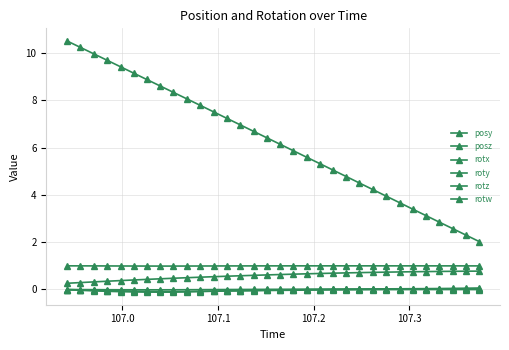

What is the minimum value for rotx?

-0.1